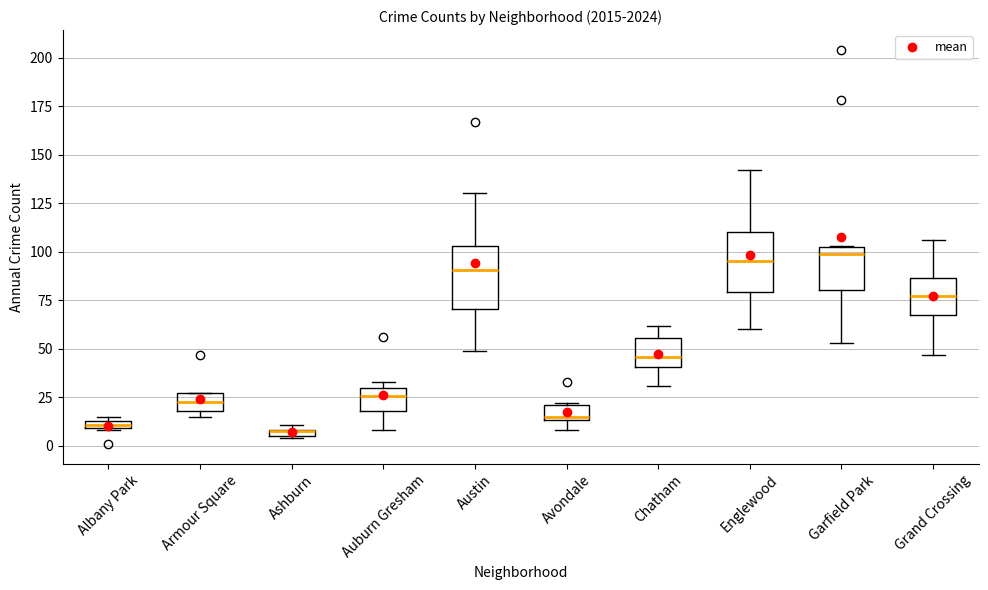

Where is the lower edge of the box for Avondale on the y-axis? The values are not printed on the chart, so give them approximately, as read against the axis.

15